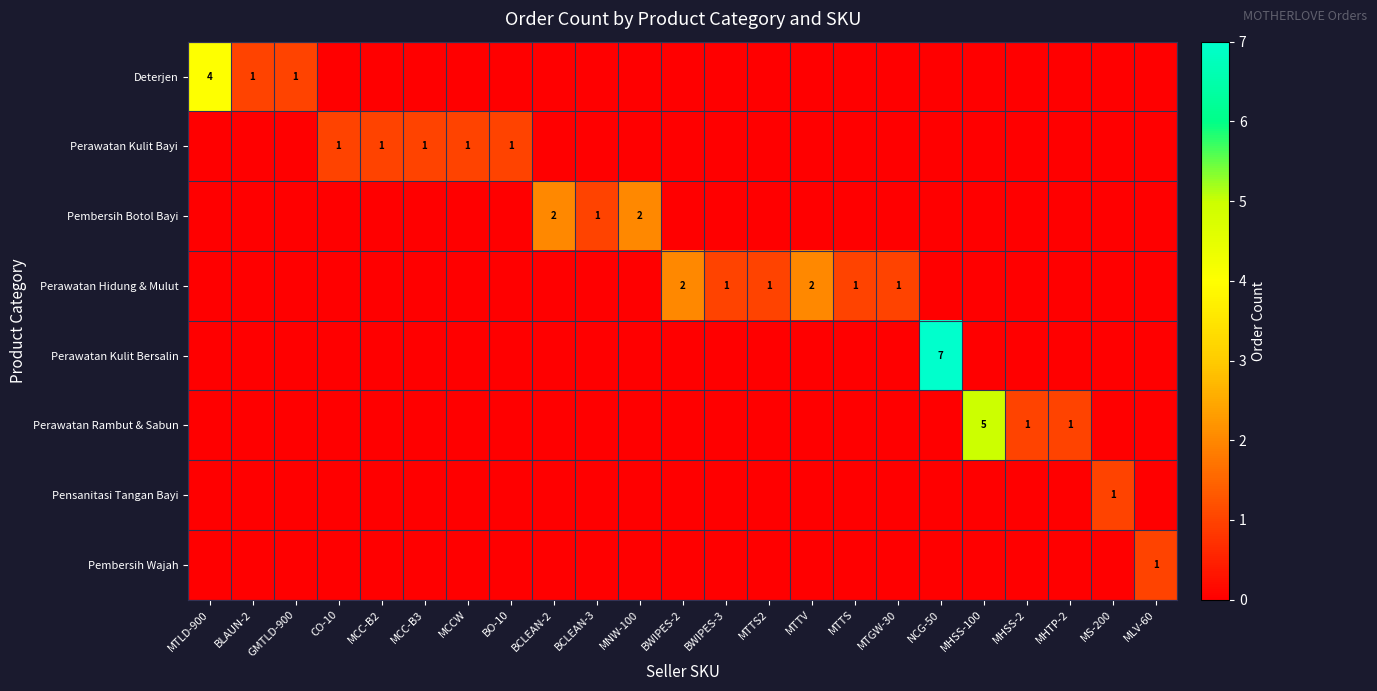

Rank the series by their maximum value, from lowest to highest.

Perawatan Kulit Bayi, Pensanitasi Tangan Bayi, Pembersih Wajah, Pembersih Botol Bayi, Perawatan Hidung & Mulut, Deterjen, Perawatan Rambut & Sabun, Perawatan Kulit Bersalin